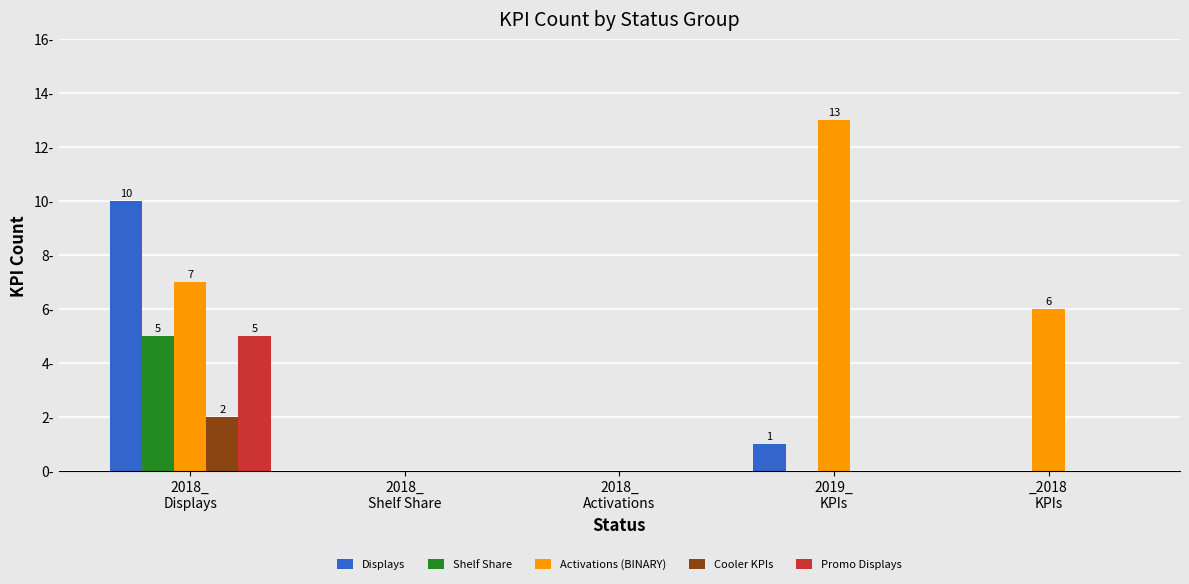

Reading right to left, what are all the values shown in this chart?

Displays: _2018
KPIs=0	2019_
KPIs=1	2018_
Activations=0	2018_
Shelf Share=0	2018_
Displays=10
Shelf Share: _2018
KPIs=0	2019_
KPIs=0	2018_
Activations=0	2018_
Shelf Share=0	2018_
Displays=5
Activations (BINARY): _2018
KPIs=6	2019_
KPIs=13	2018_
Activations=0	2018_
Shelf Share=0	2018_
Displays=7
Cooler KPIs: _2018
KPIs=0	2019_
KPIs=0	2018_
Activations=0	2018_
Shelf Share=0	2018_
Displays=2
Promo Displays: _2018
KPIs=0	2019_
KPIs=0	2018_
Activations=0	2018_
Shelf Share=0	2018_
Displays=5